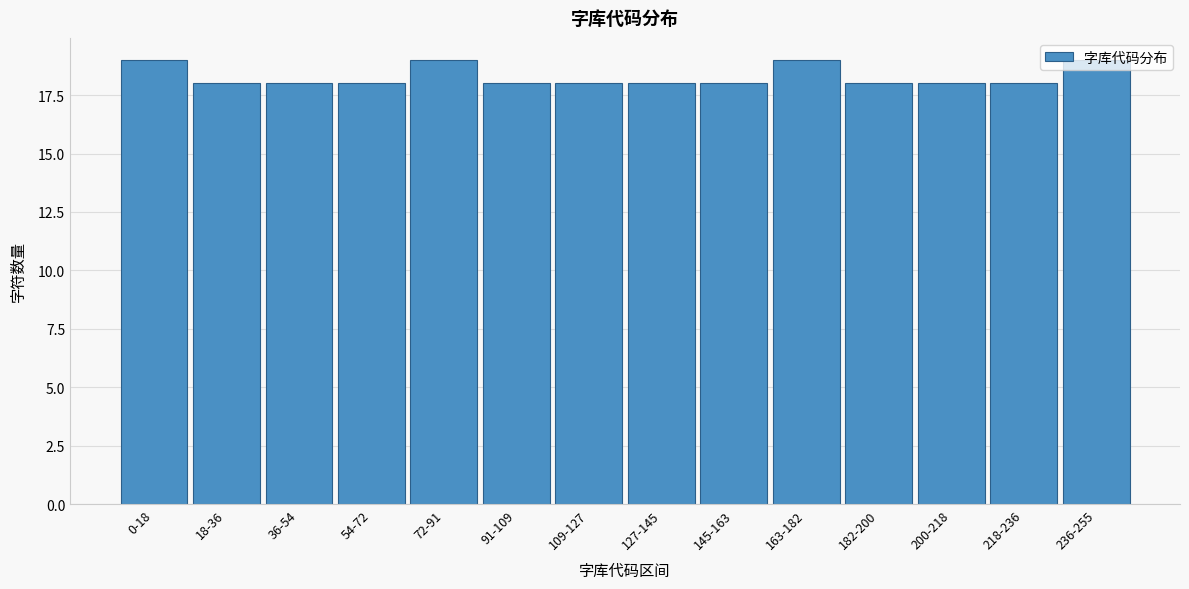

What is the ratio of the value at 91-109 to the value at 18-36?

1.0